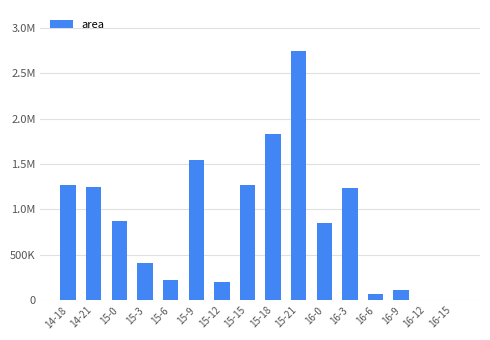

The value at 15-6 is 222500. True or false?

True